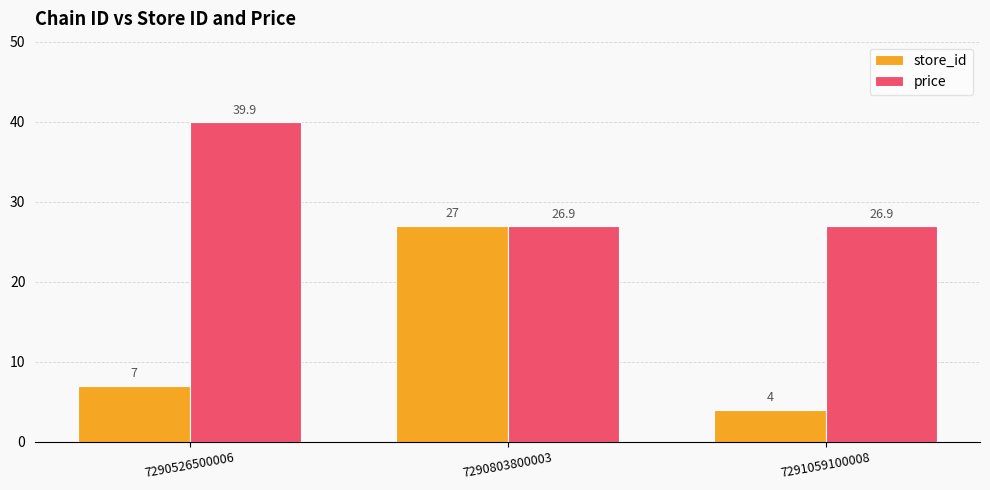

Reading right to left, list all the values displayed in this chart.

store_id: 7291059100008=4.0	7290803800003=27.0	7290526500006=7.0
price: 7291059100008=26.9	7290803800003=26.9	7290526500006=39.9